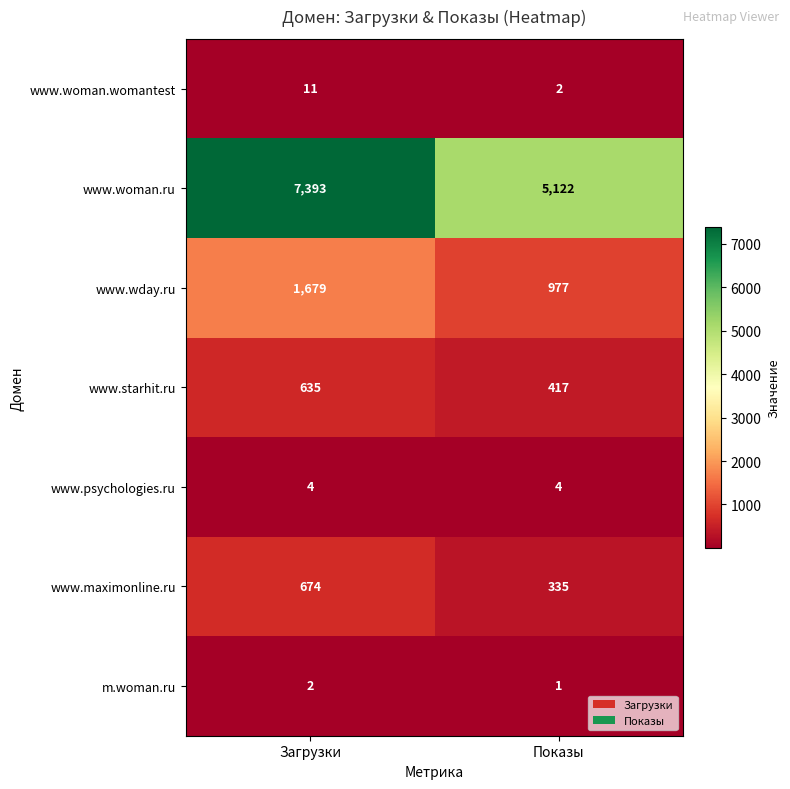

How many data points does each series have?

2